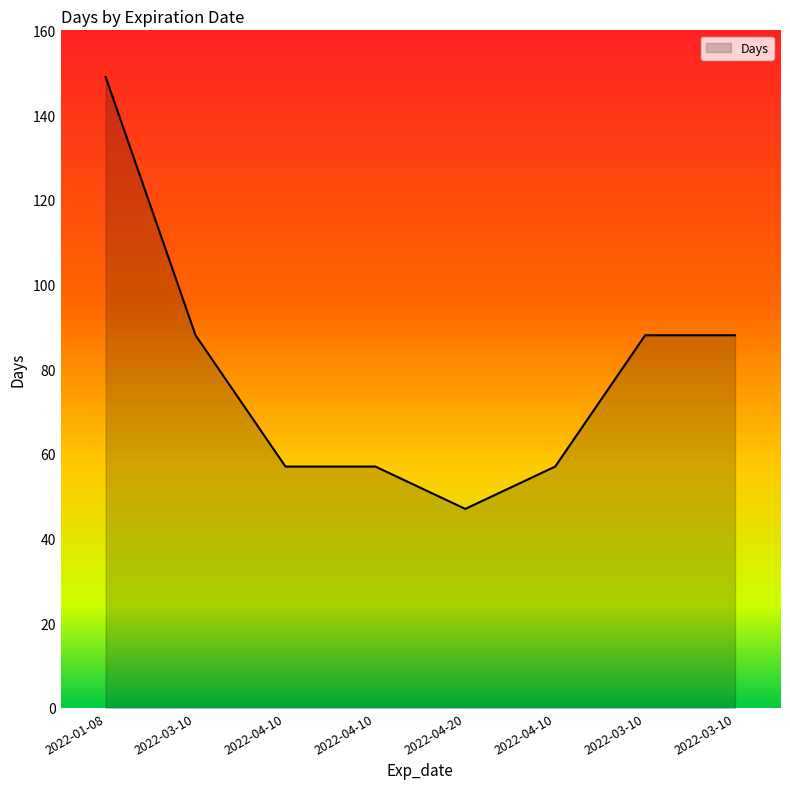

Does the chart display data point markers on the line(s)?

No